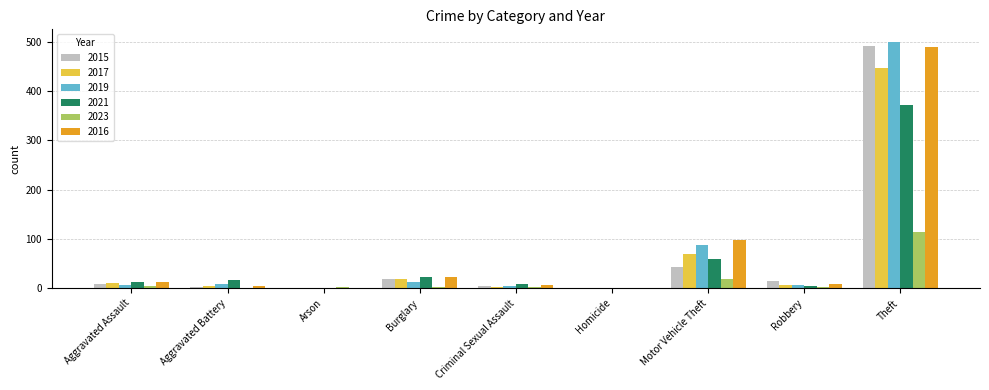

Is it true that 2017 equals 2 at Criminal Sexual Assault?

True